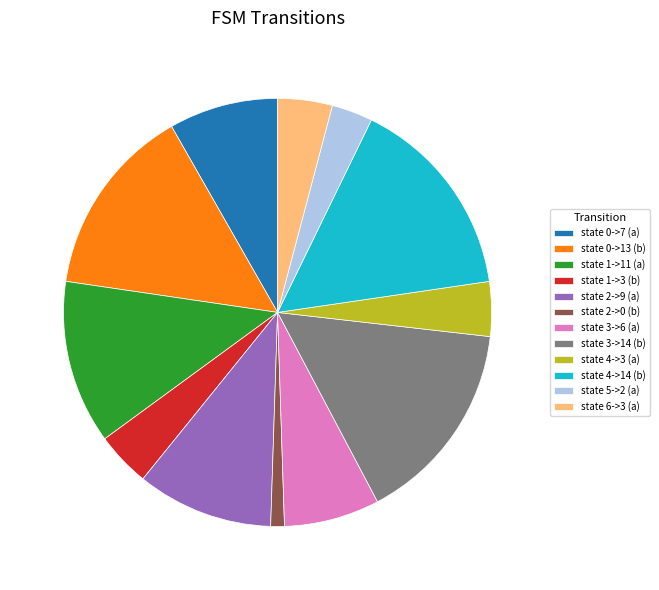

Is the sum of state 1->11 (a) and state 0->7 (a) greater than half?

No